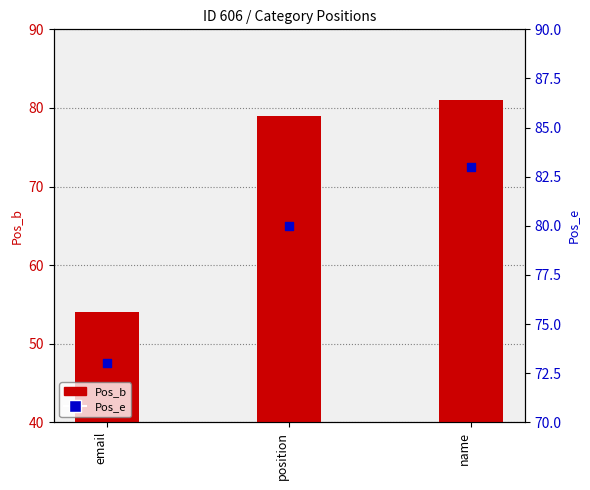

Which series reaches the maximum Y coordinate?

Pos_e